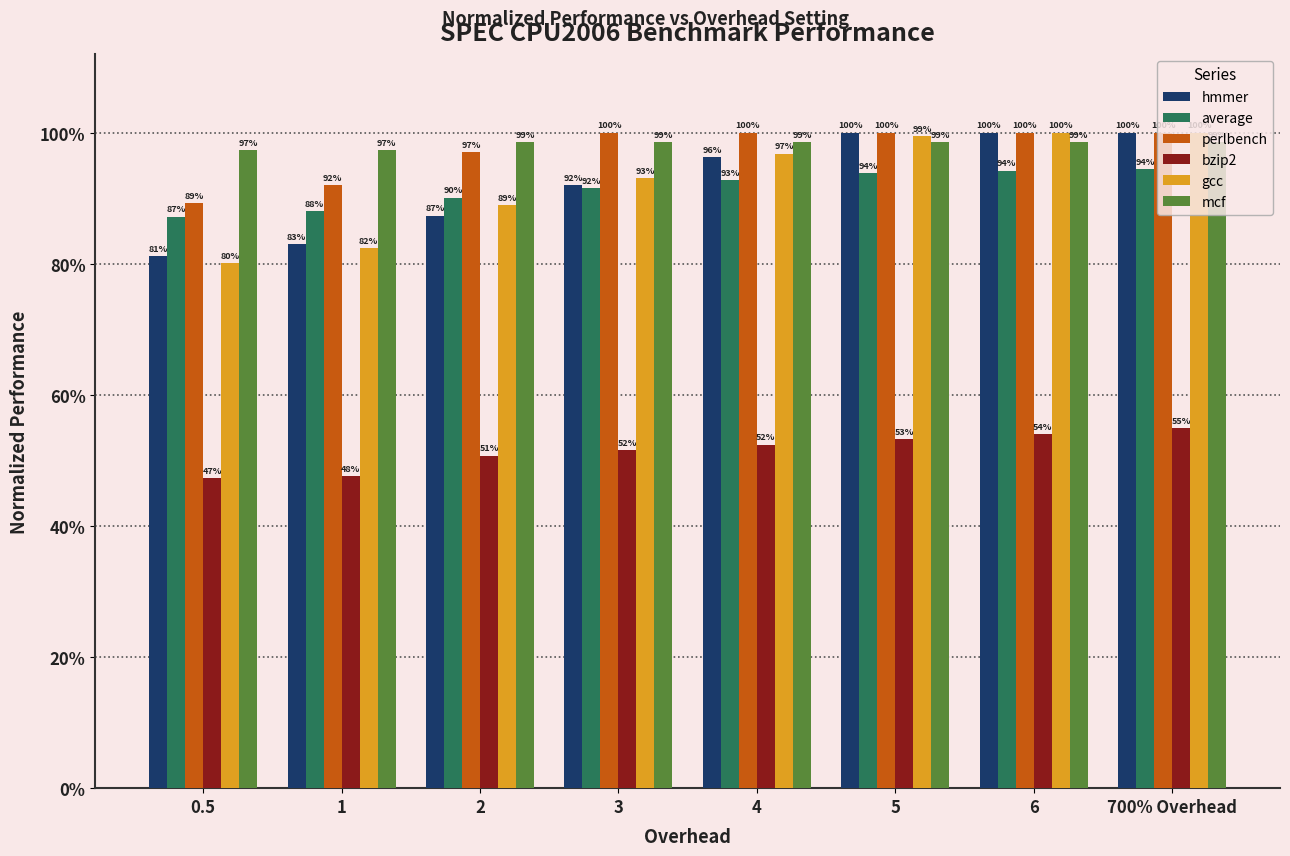

What is the sum of all average values?

7.3